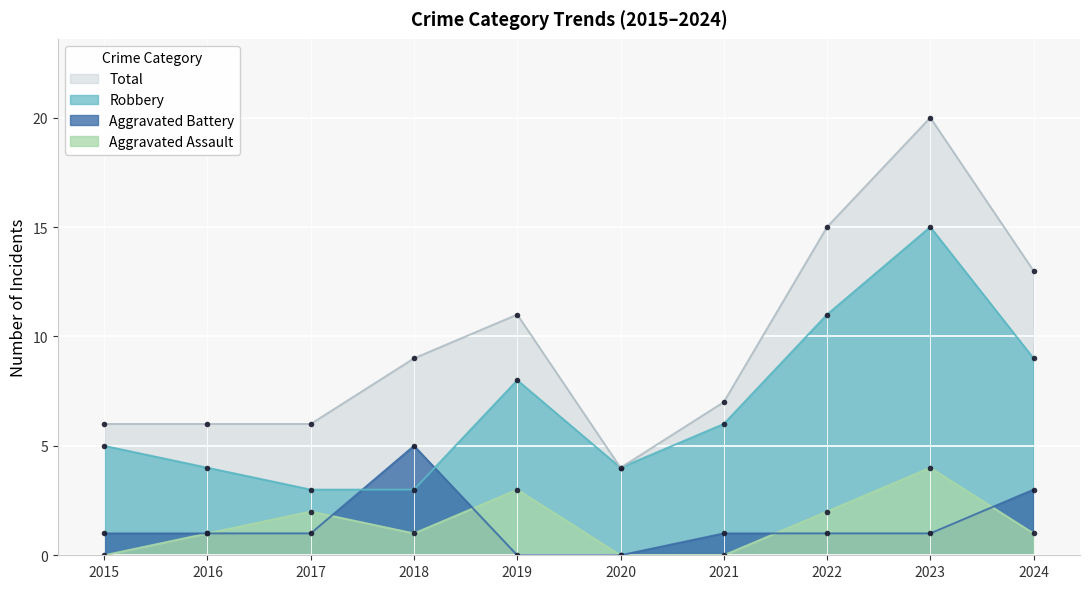

Which label corresponds to the largest value in the chart?

2023